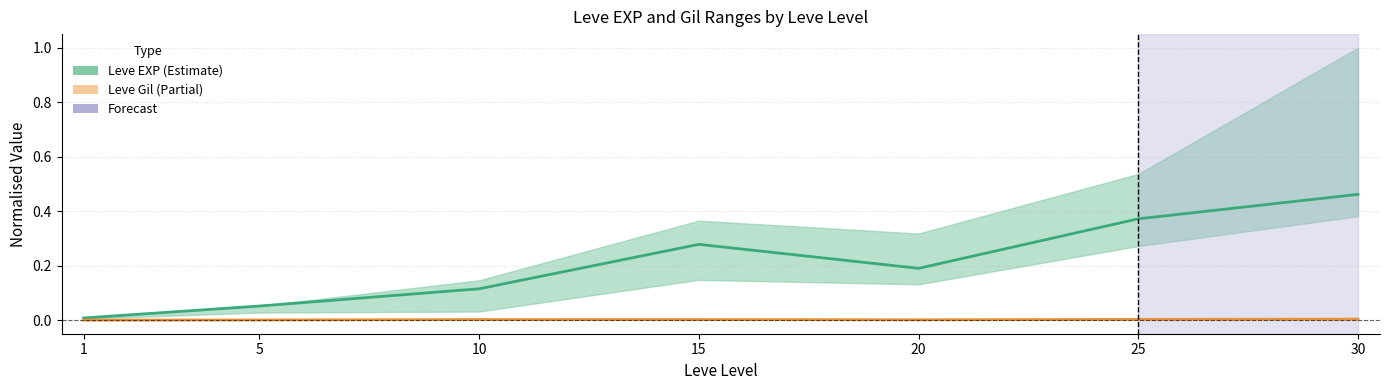

Reading left to right, what are all the values shown in this chart?

Leve EXP mid: 1=0.0	5=0.1	10=0.1	15=0.3	20=0.2	25=0.4	30=0.5
Leve Gil mid: 1=0.0	5=0.0	10=0.0	15=0.0	20=0.0	25=0.0	30=0.0